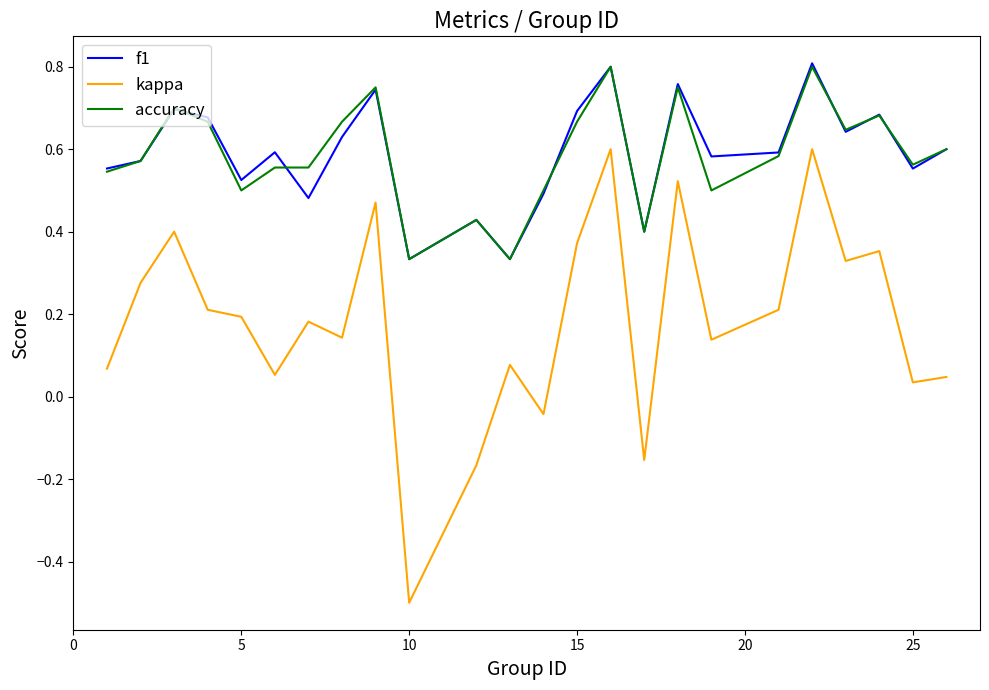

True or false: f1 and kappa cross at least once.

False